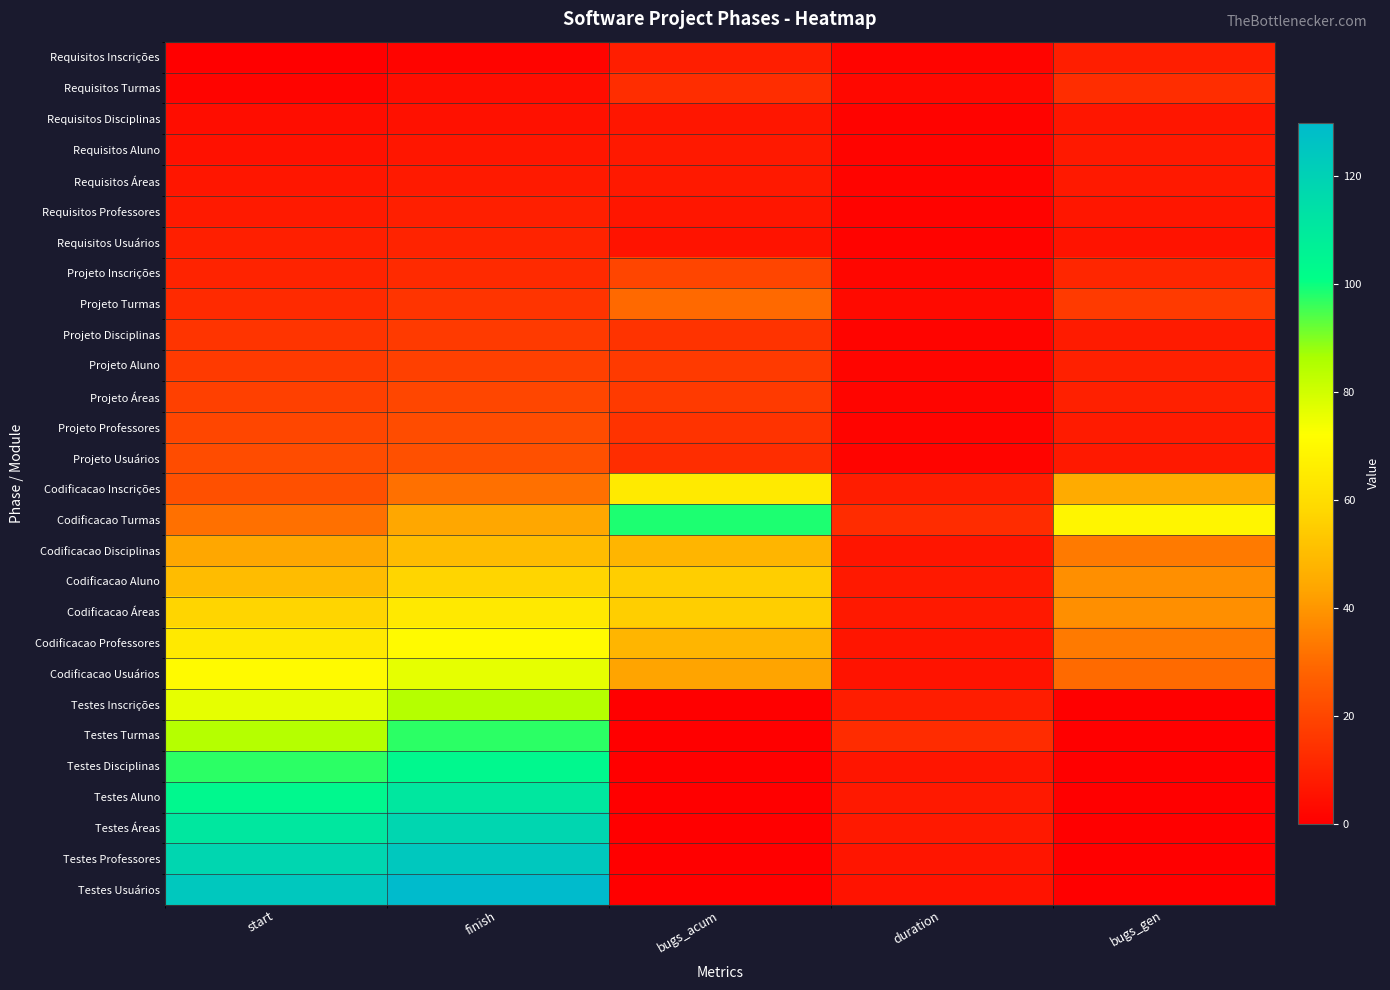

What is the spread (max minus min) of values at bugs_gen?

68.7